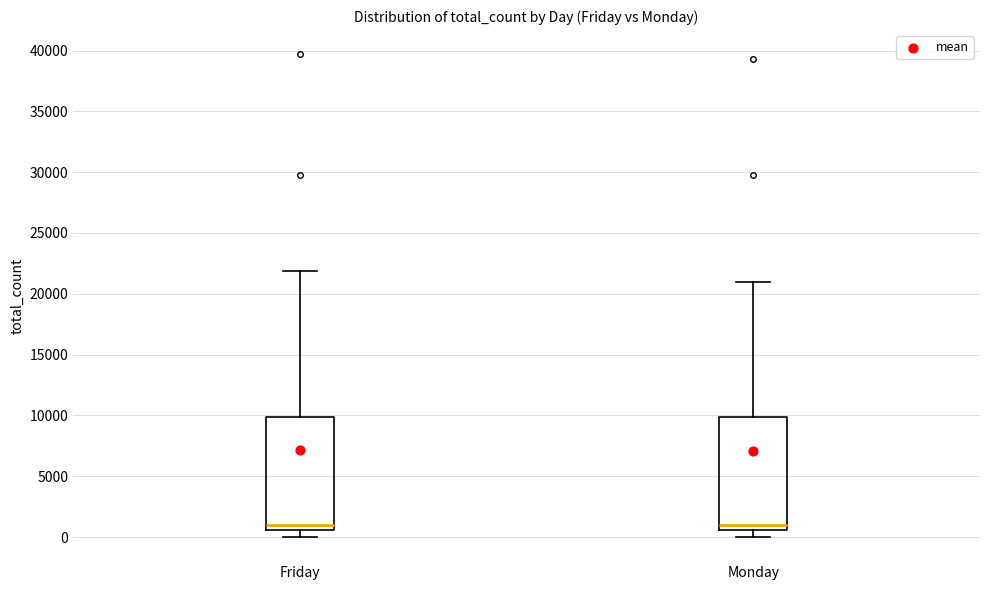

Reading left to right, read every box against the y-axis: the position of its median line, the range the box covers, and the ends of its whiskers. The values are not printed on the chart, so give them approximately, as read against the axis.

Friday: median 1000, box 500 to 10000, whiskers 0 to 22000
Monday: median 1000, box 500 to 10000, whiskers 0 to 21000